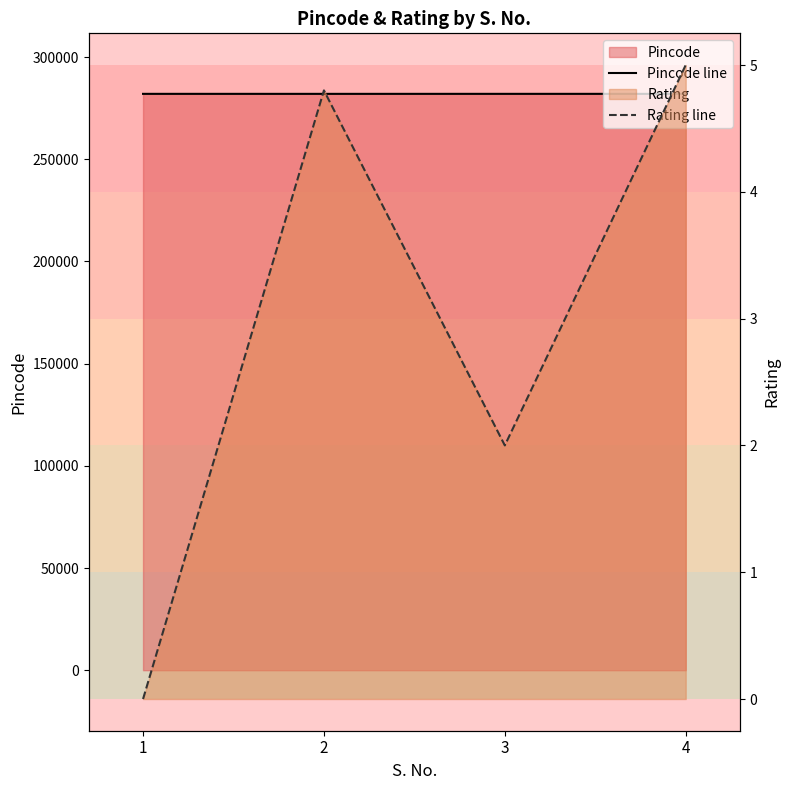

True or false: Rating line and Pincode line cross at least once.

False